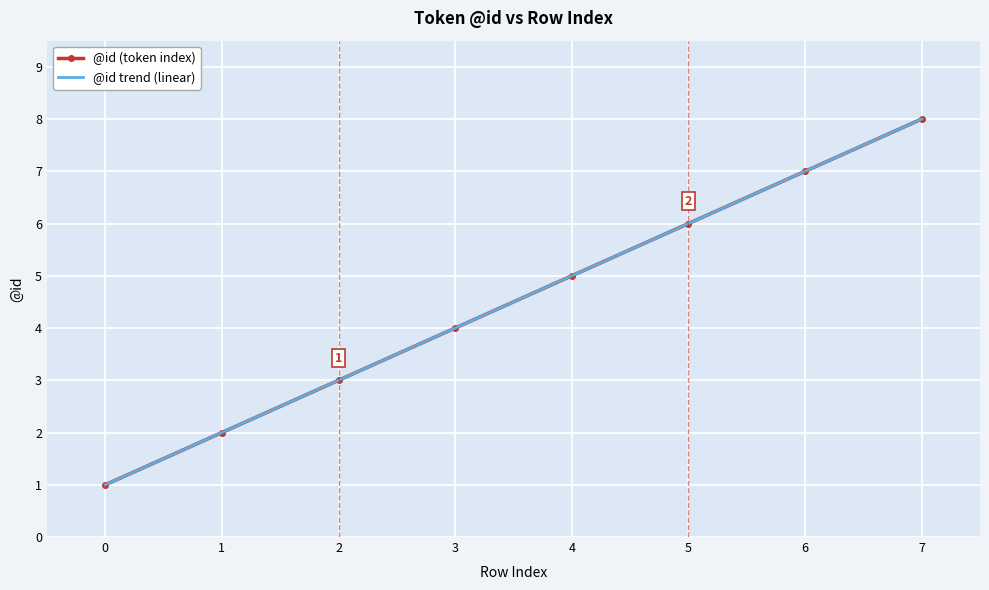

Reading left to right, transcribe all the data shown in this chart.

@id (token index): 0=1	1=2	2=3	3=4	4=5	5=6	6=7	7=8
@id trend (linear): 0=1	1=2	2=3	3=4	4=5	5=6	6=7	7=8